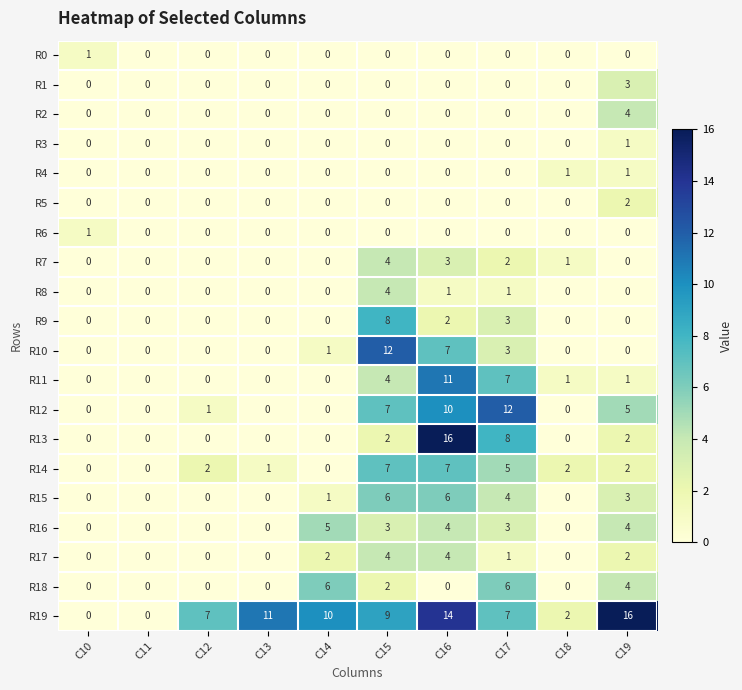

What is the difference between the maximum and minimum values in the R19 series?

16